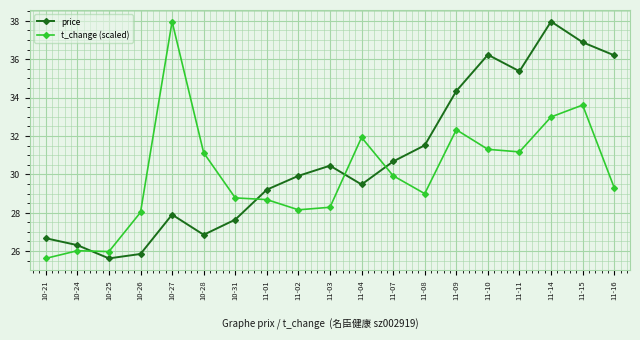

What are all the series names shown in the legend?

price, t_change (scaled)